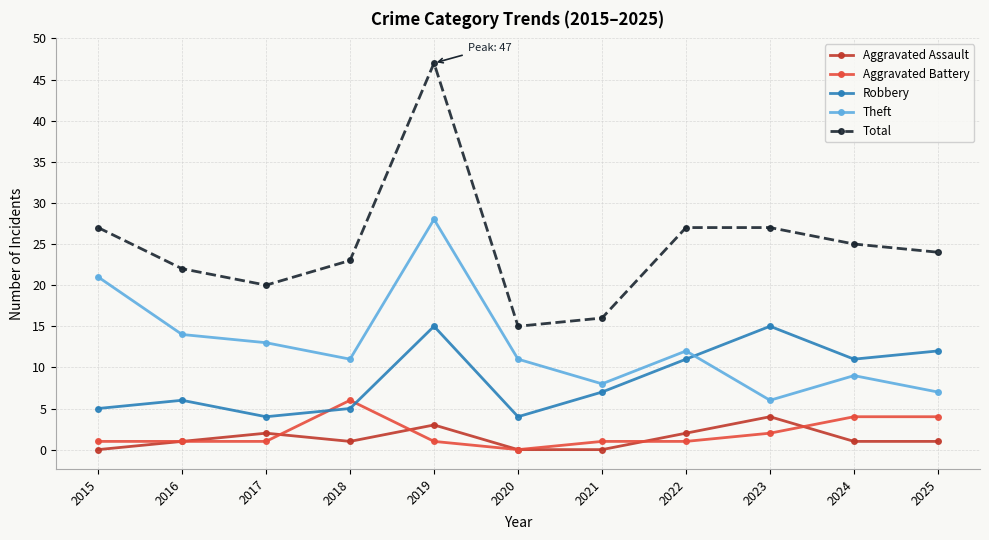

Count the number of categories in the chart.

11